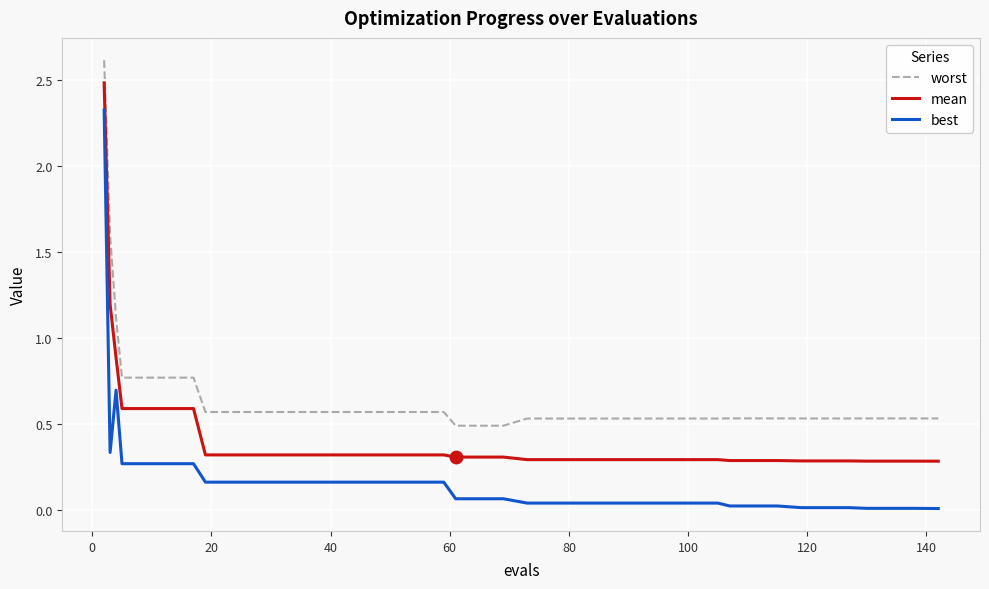

Which series has the largest total across all categories?

worst